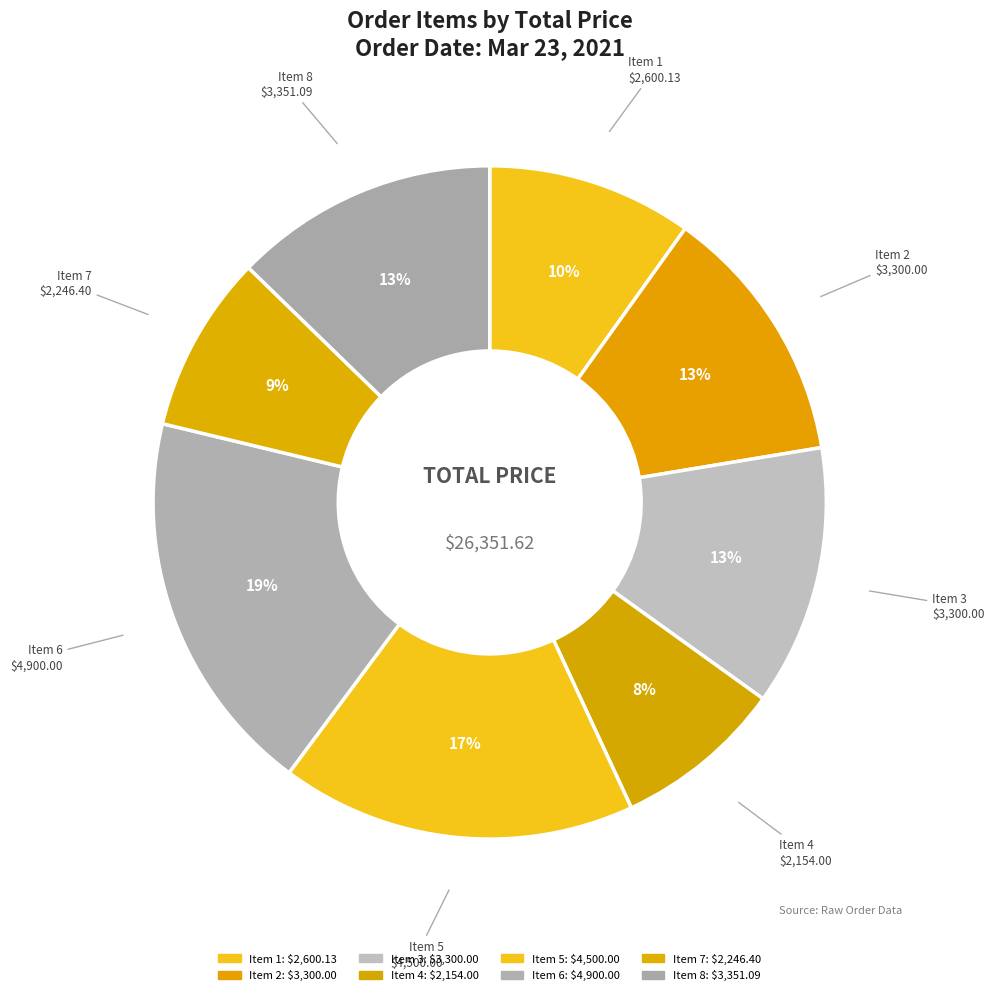

To the nearest percent, what is the difference between the largest and smallest slice percentages?

10%